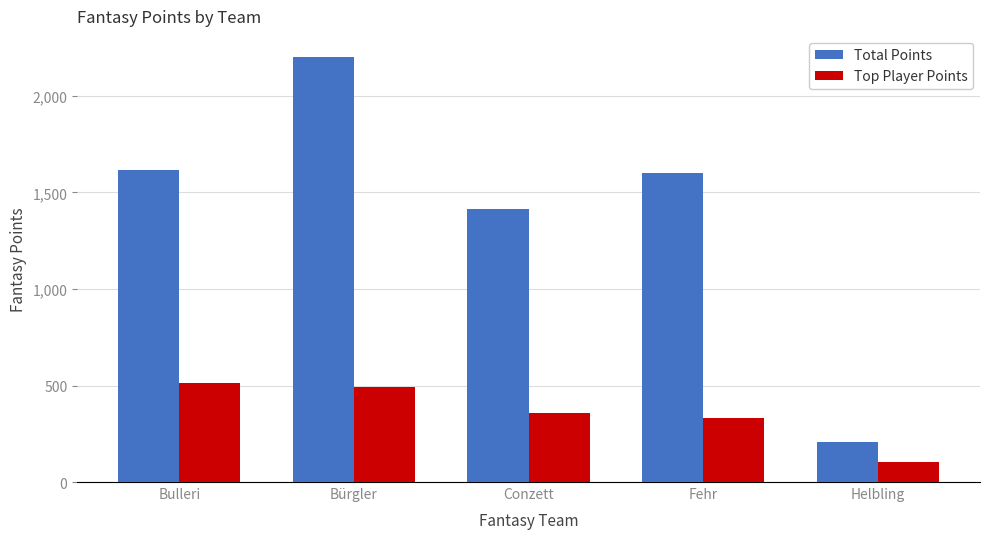

Which label corresponds to the smallest value in the chart?

Helbling